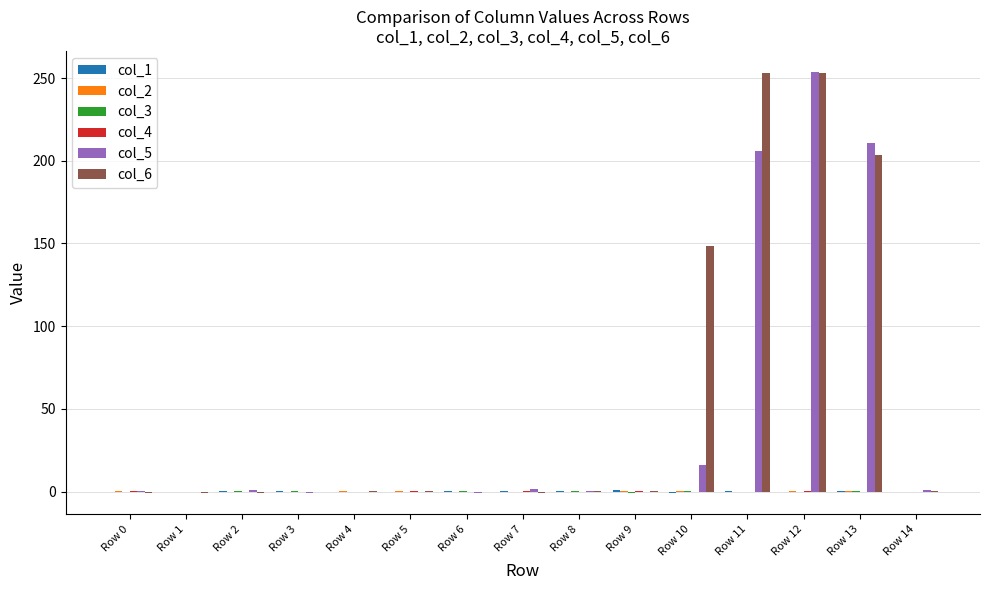

What is the sum of all col_6 values?

856.0